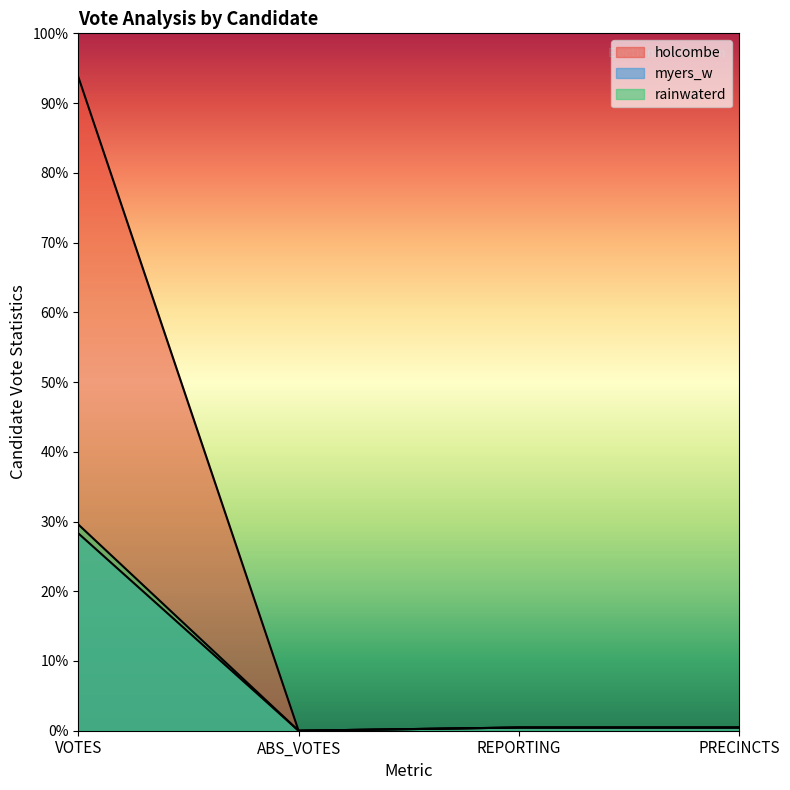

The myers_w series shows 883 at VOTES. True or false?

False